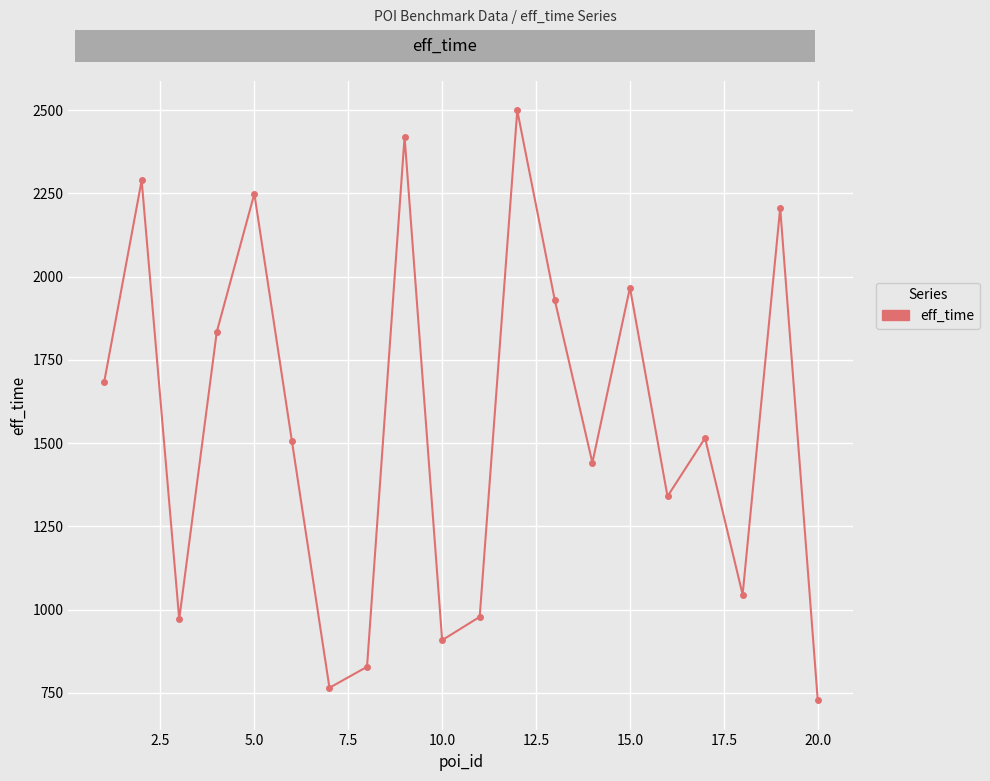

How many lines are shown in the chart?

1